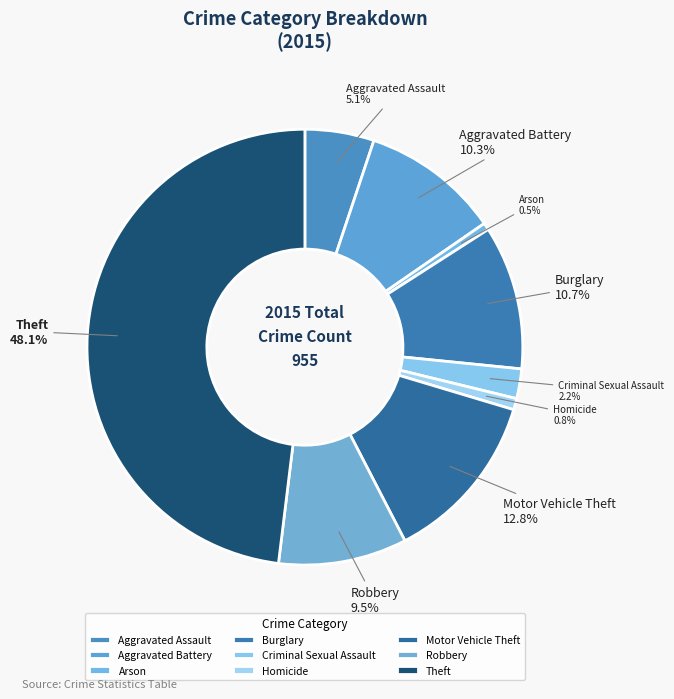

Does Criminal Sexual Assault account for over 50% of the chart?

No